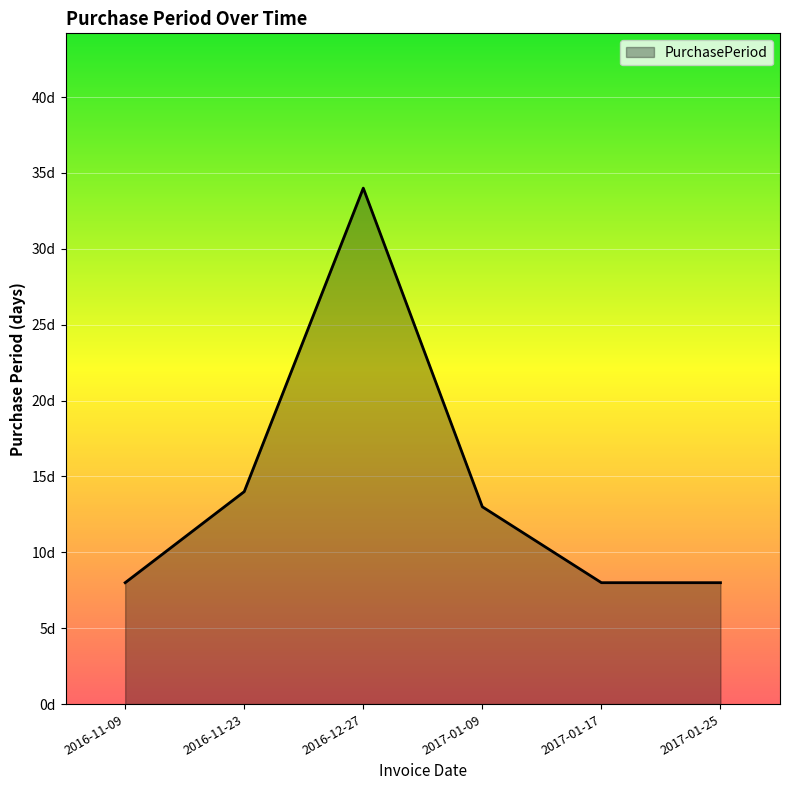

What position from the left is 2017-01-17?

5